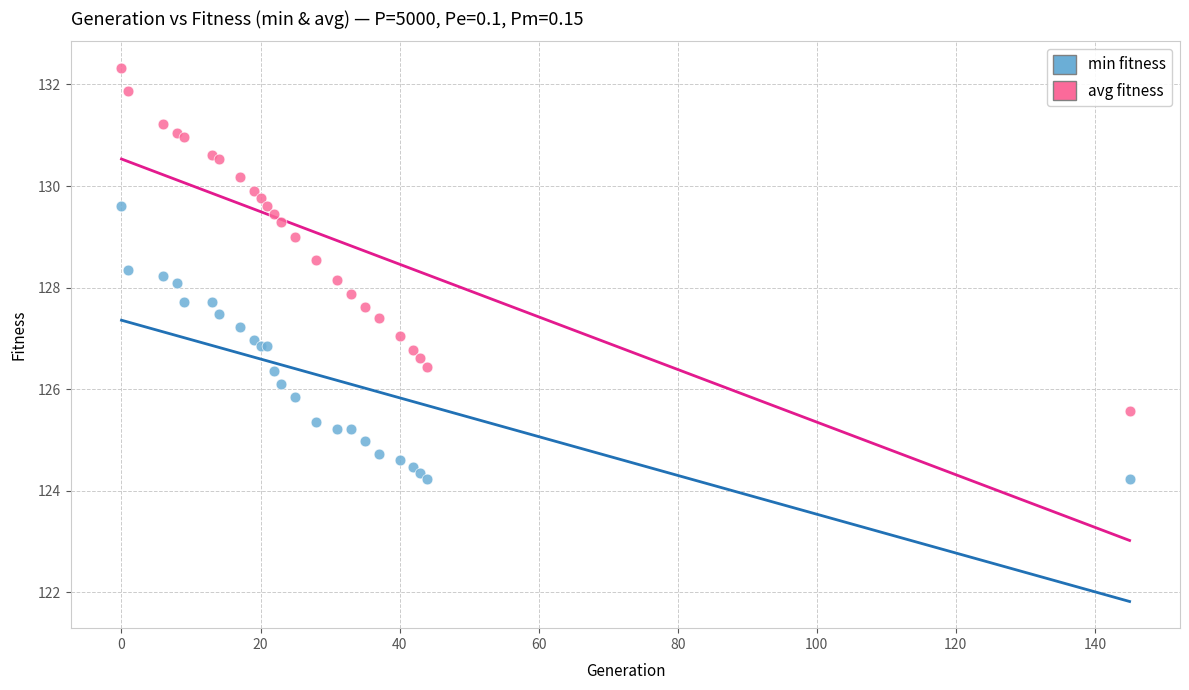

Which series has the largest Y range (max minus min)?

avg fitness